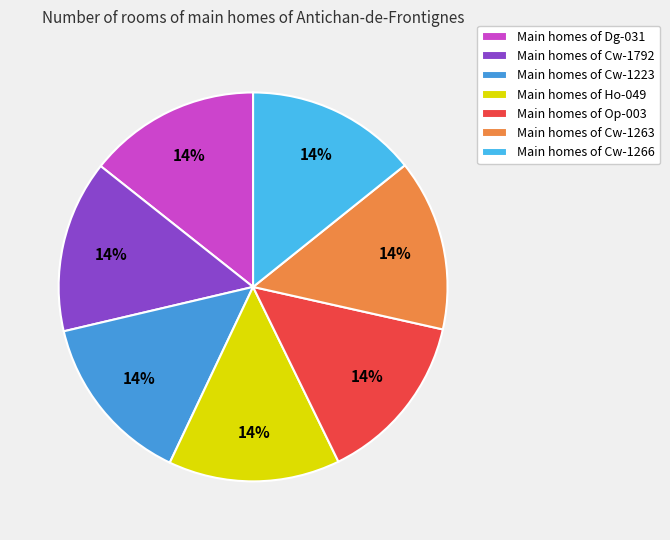

How many slices are in this pie chart?

7